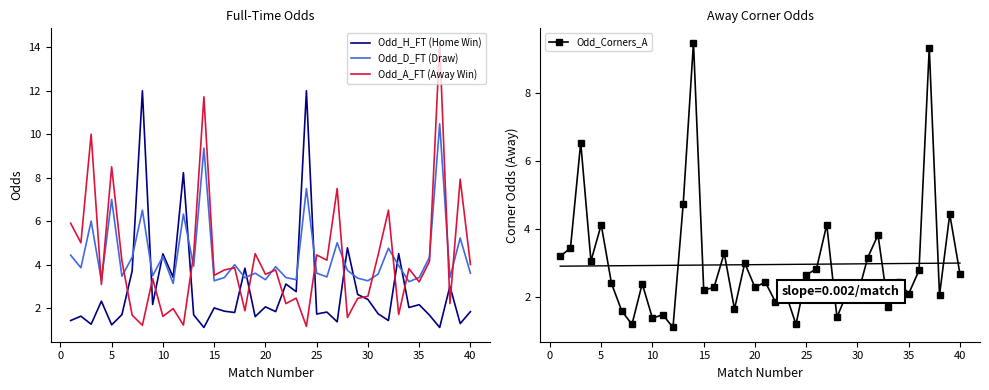

Is it true that Odd_Corners_A equals 0.9 at 40?

False